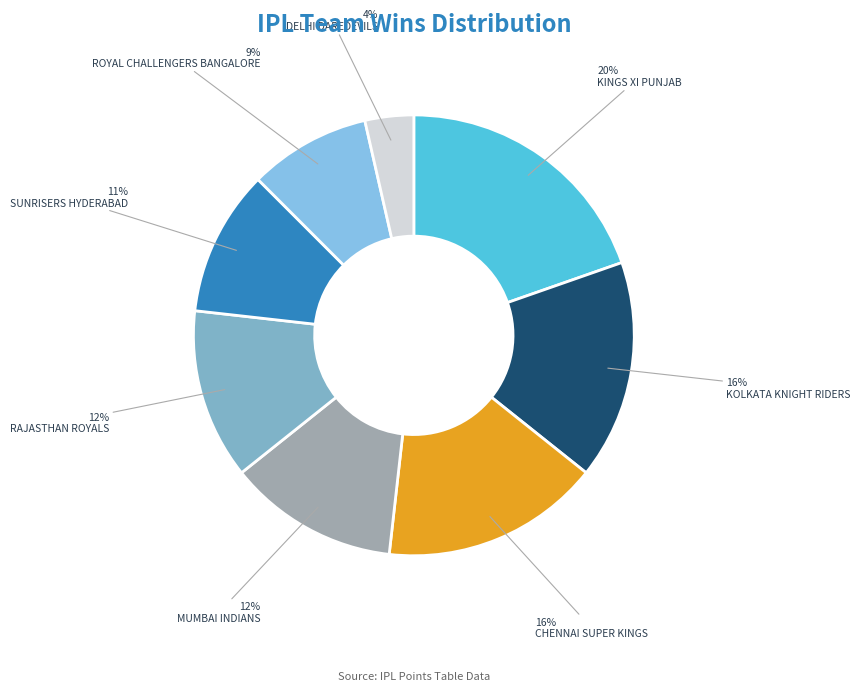

Does KINGS XI PUNJAB account for over 50% of the chart?

No